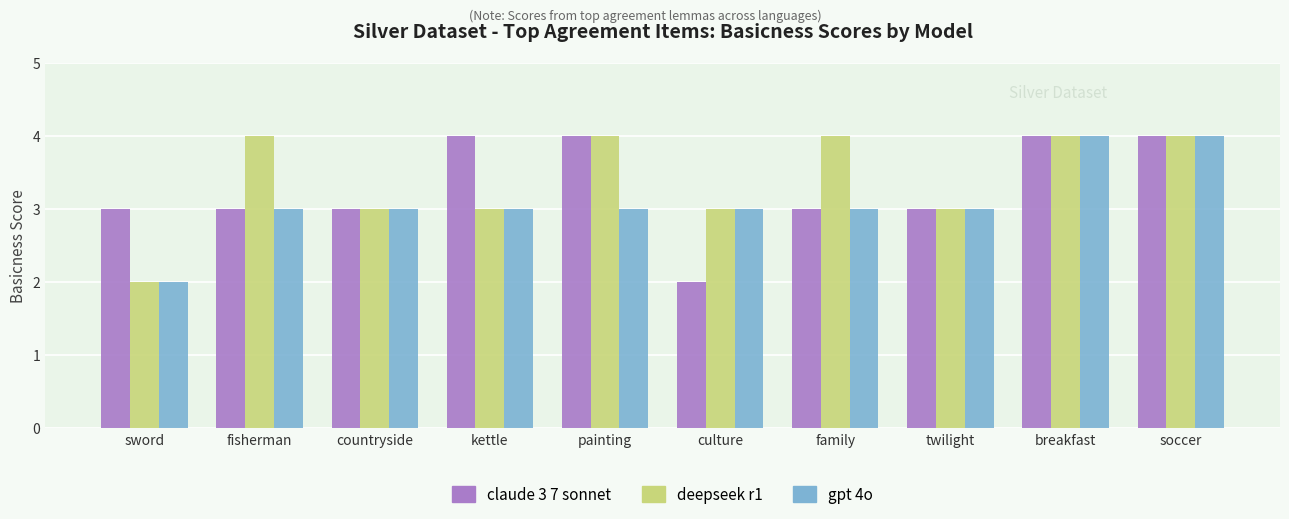

How many series are shown in this chart?

3